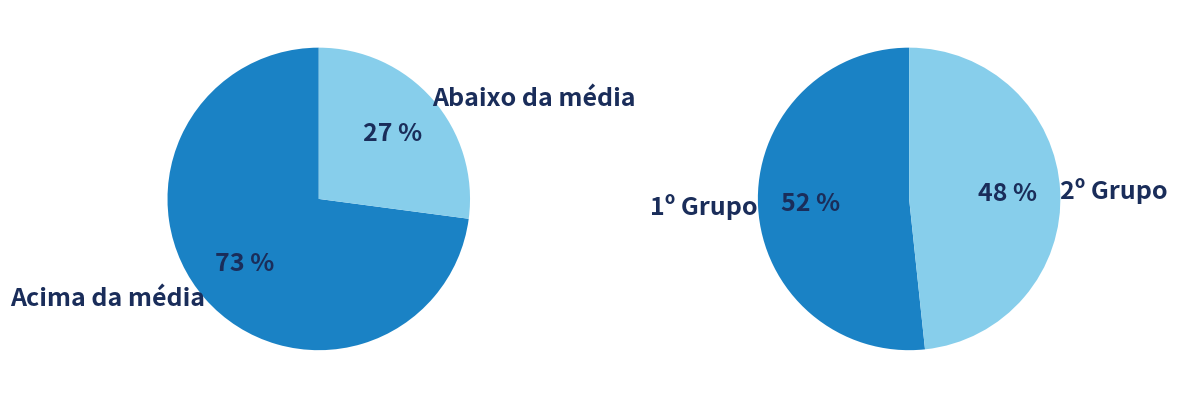

The Cintia Santos slice represents 2% of the pie. True or false?

False